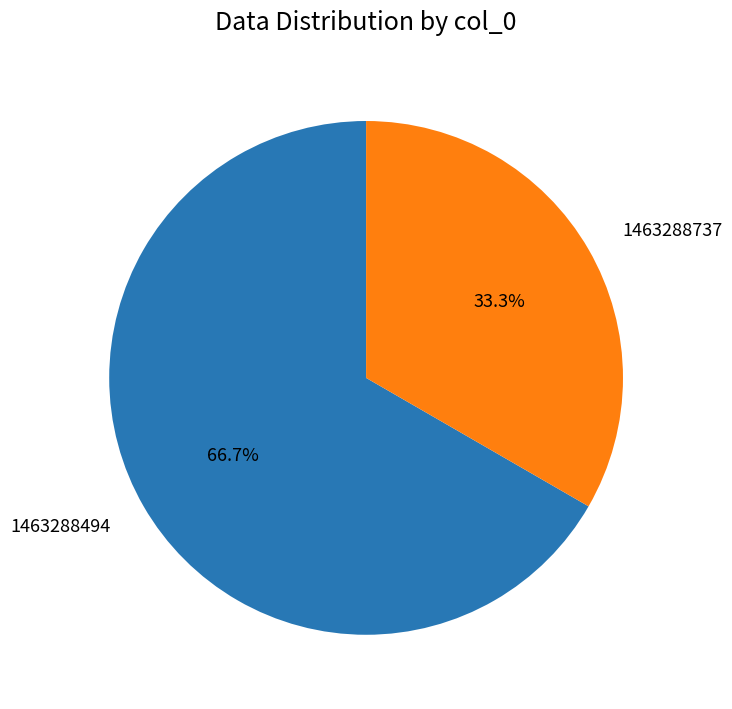

To the nearest percent, what is the difference between the 1463288737 and 1463288494 slice percentages?

33%